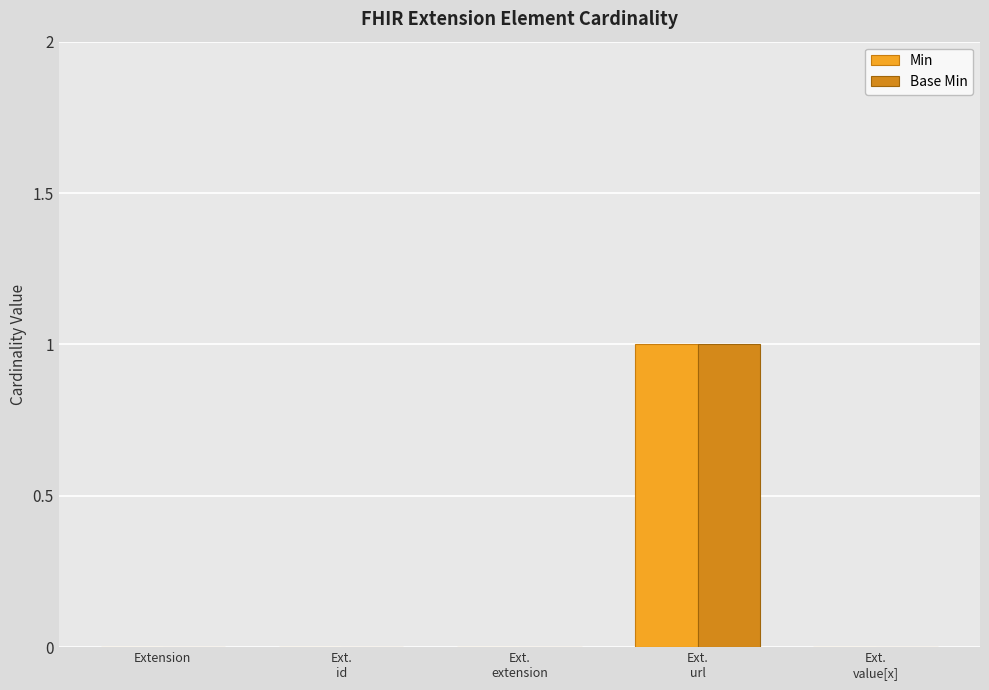

True or false: Min has a value of 0 at Extension.

True